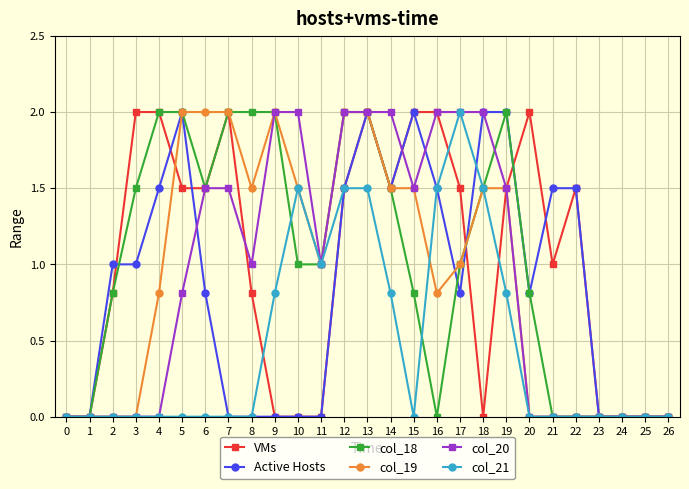

What is the difference between the highest and lowest values at 22?

1.5